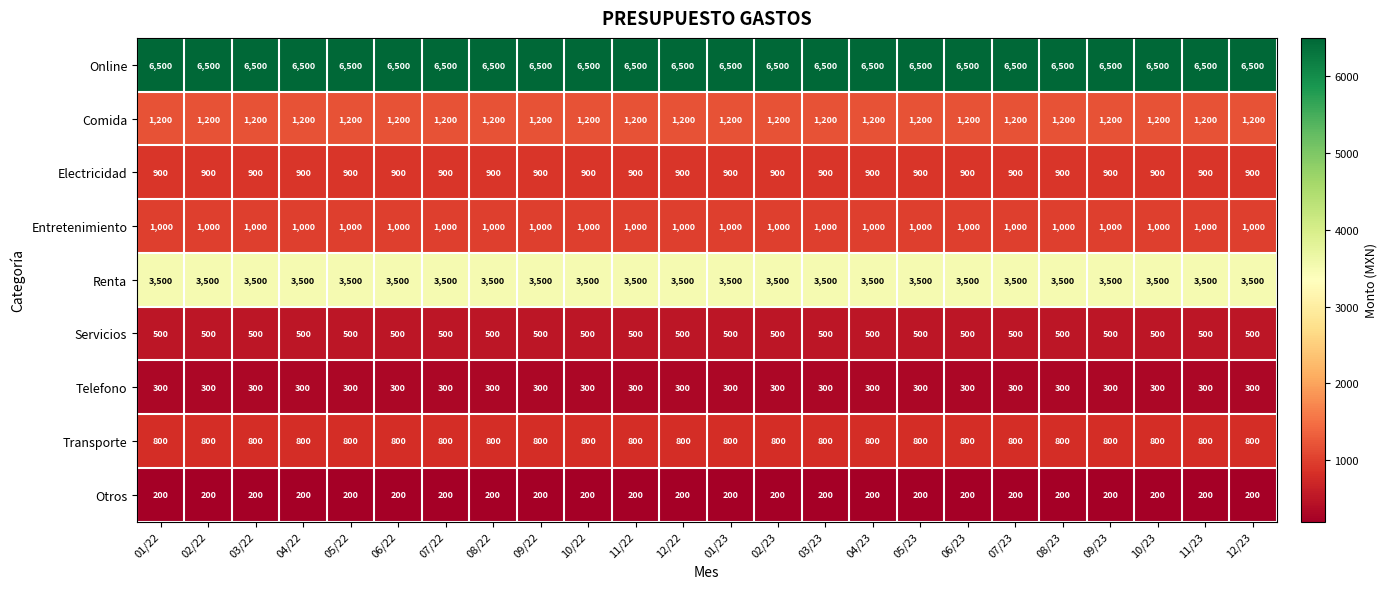

Is it true that Servicios equals 500 at 05/22?

True